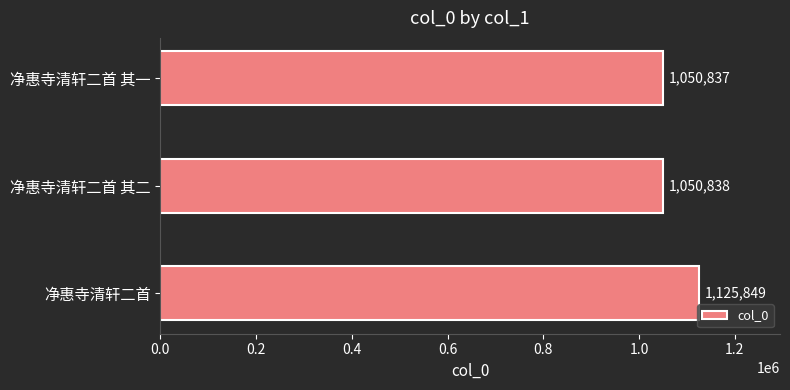

The chart shows a value of 1050838 at 净惠寺清轩二首 其二. True or false?

True